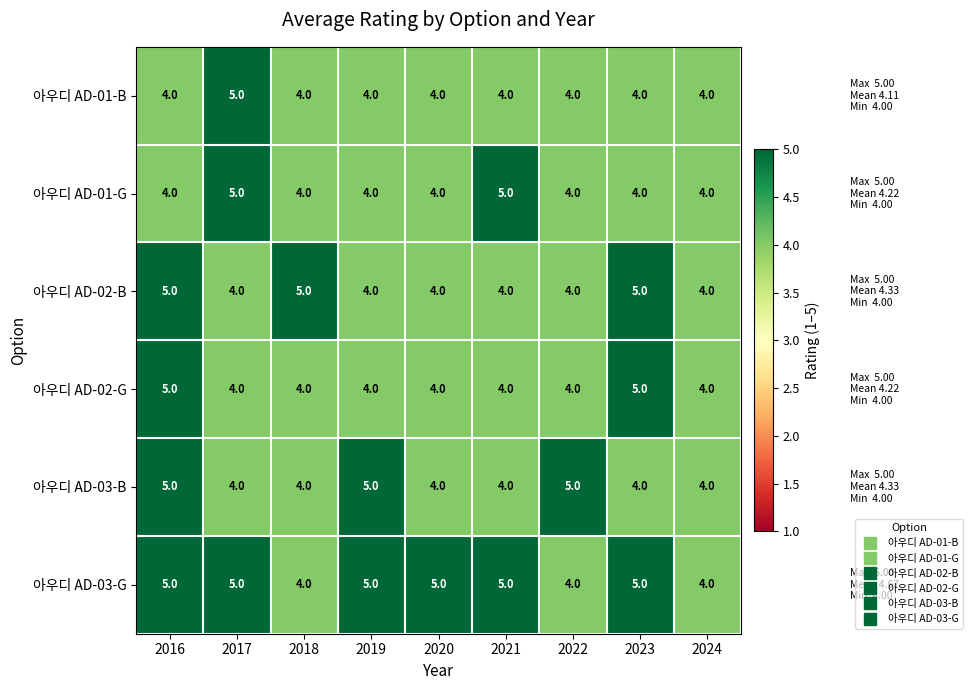

Count the number of data series in this chart.

6